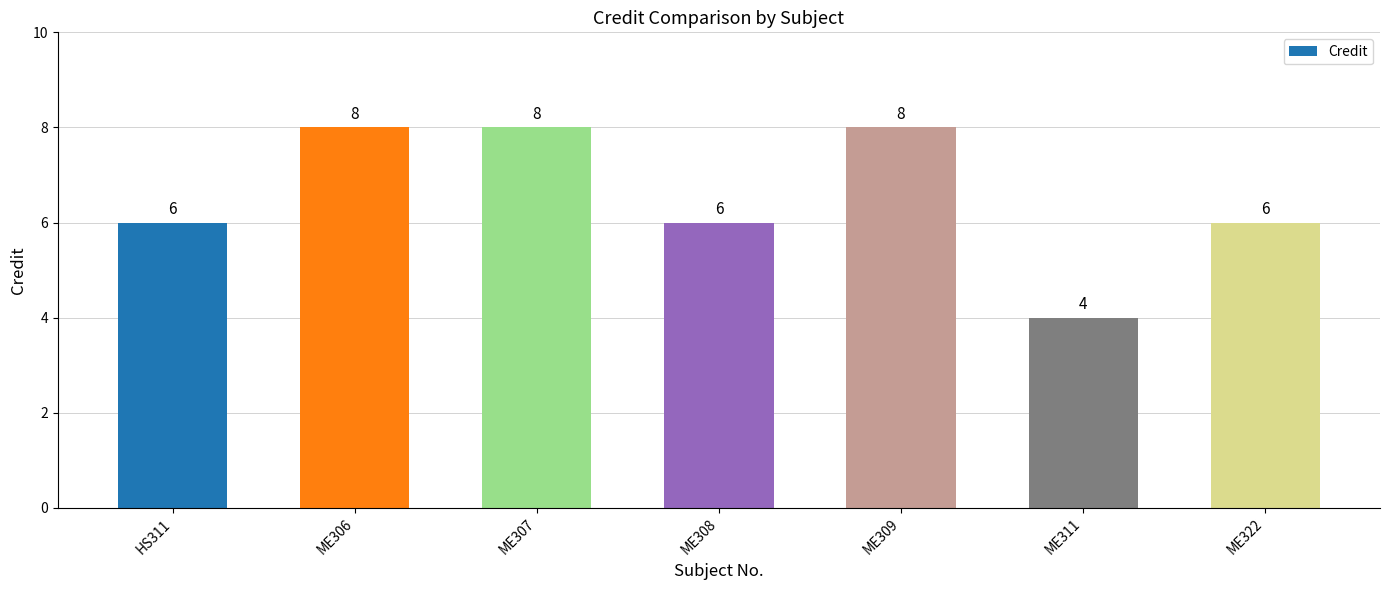

Does the chart contain stacked bars?

No